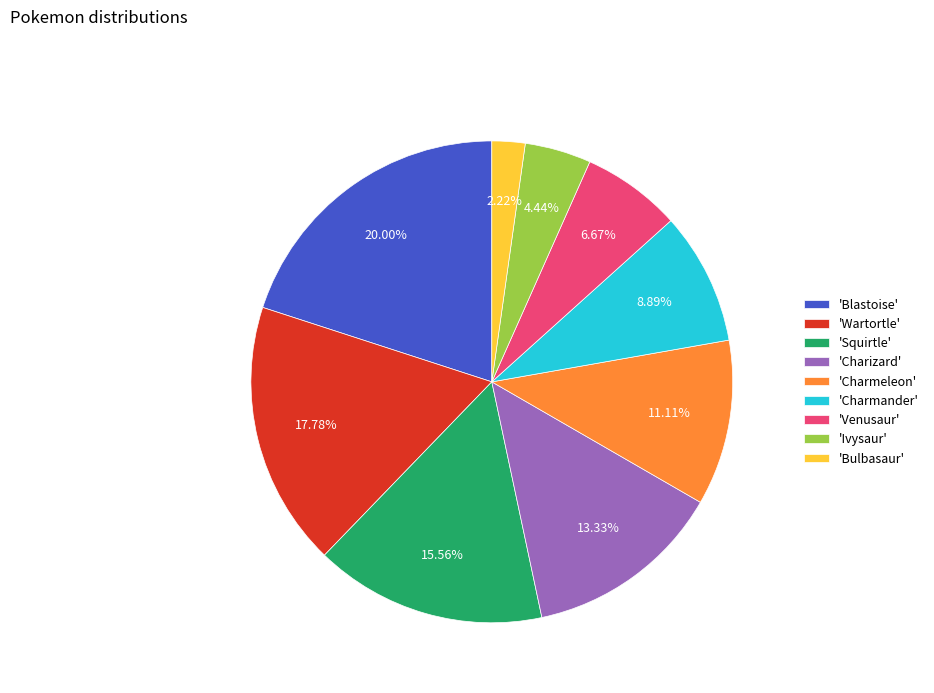

Is there any slice that represents more than half of the pie?

No